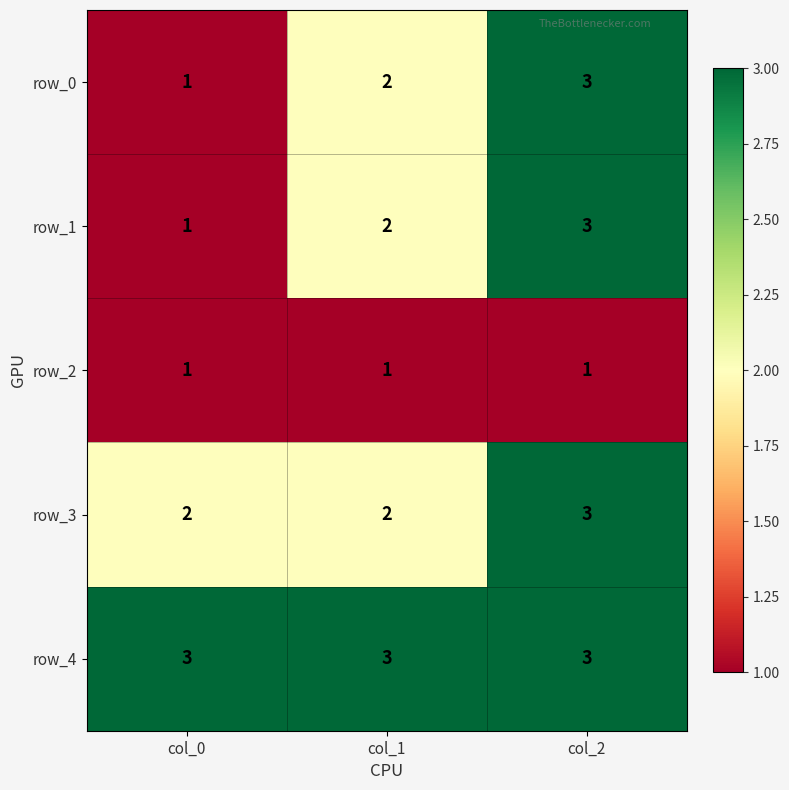

Rank the categories by row_1 value from highest to lowest.

col_2, col_1, col_0